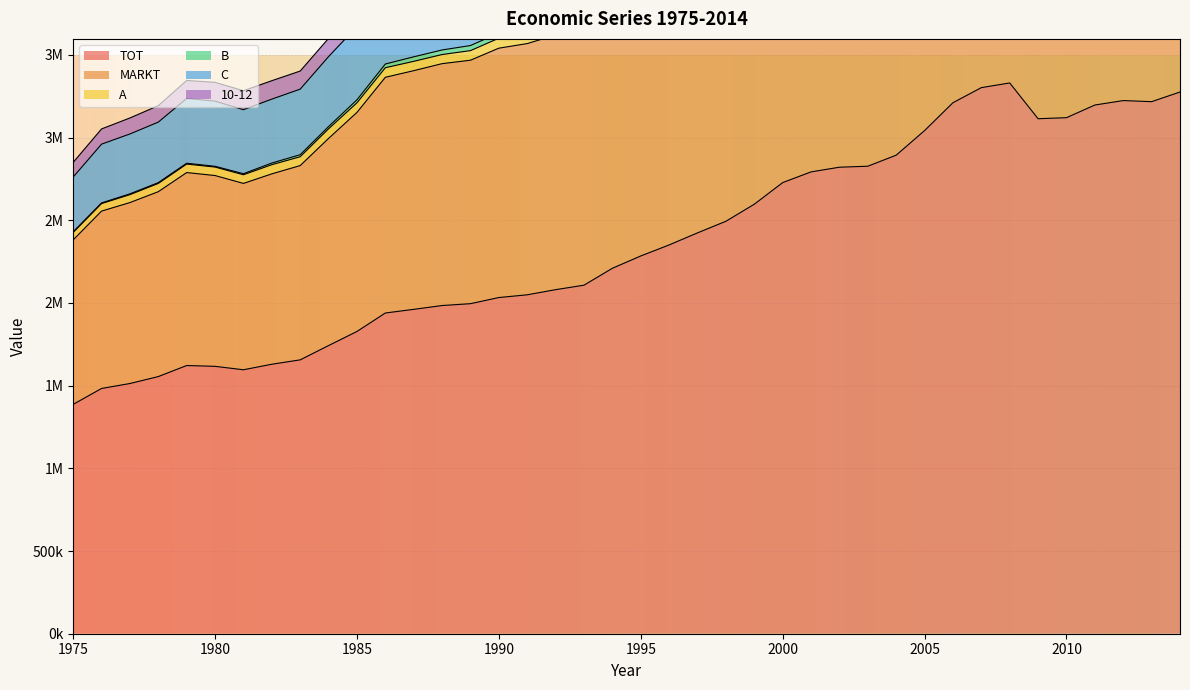

What is the value of the C point at the 20th from the left?

4615048